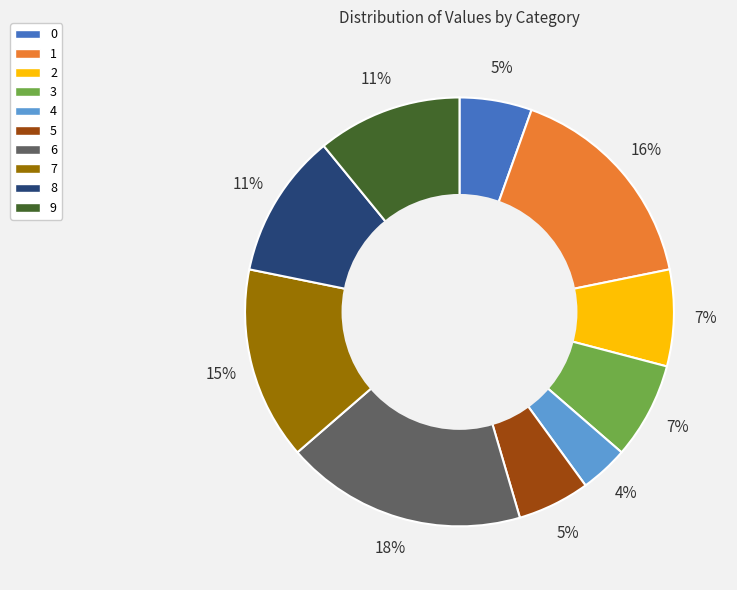

True or false: 2 accounts for 1% of the total.

False